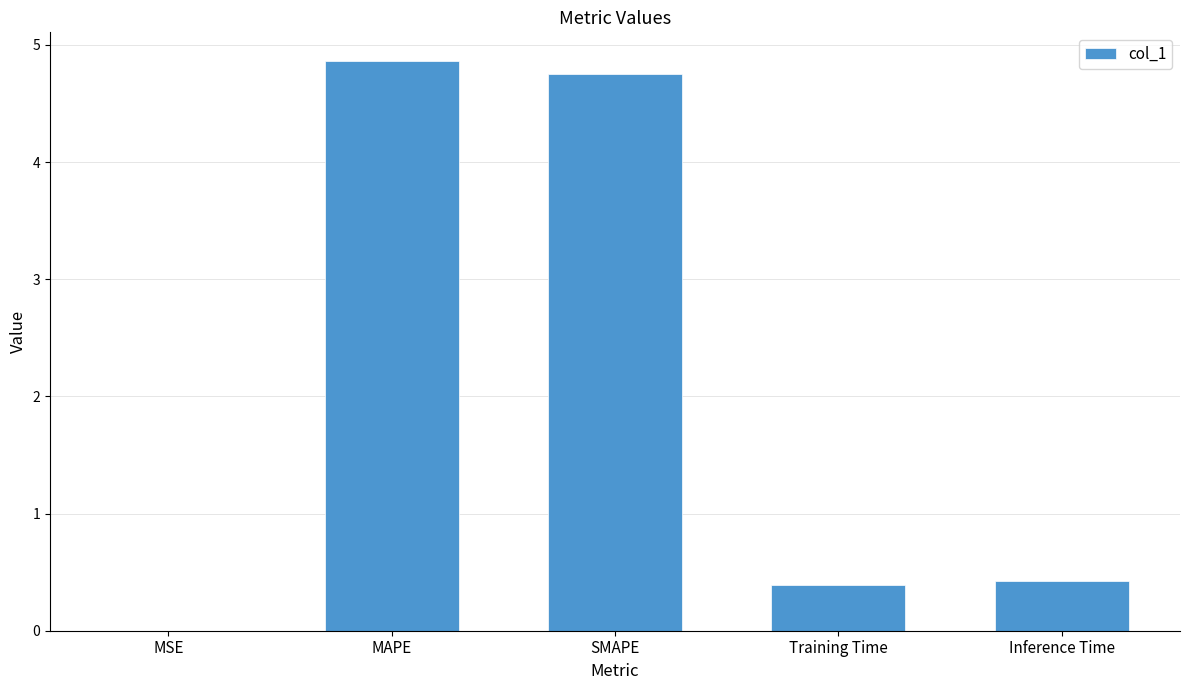

What is the average value?

2.1